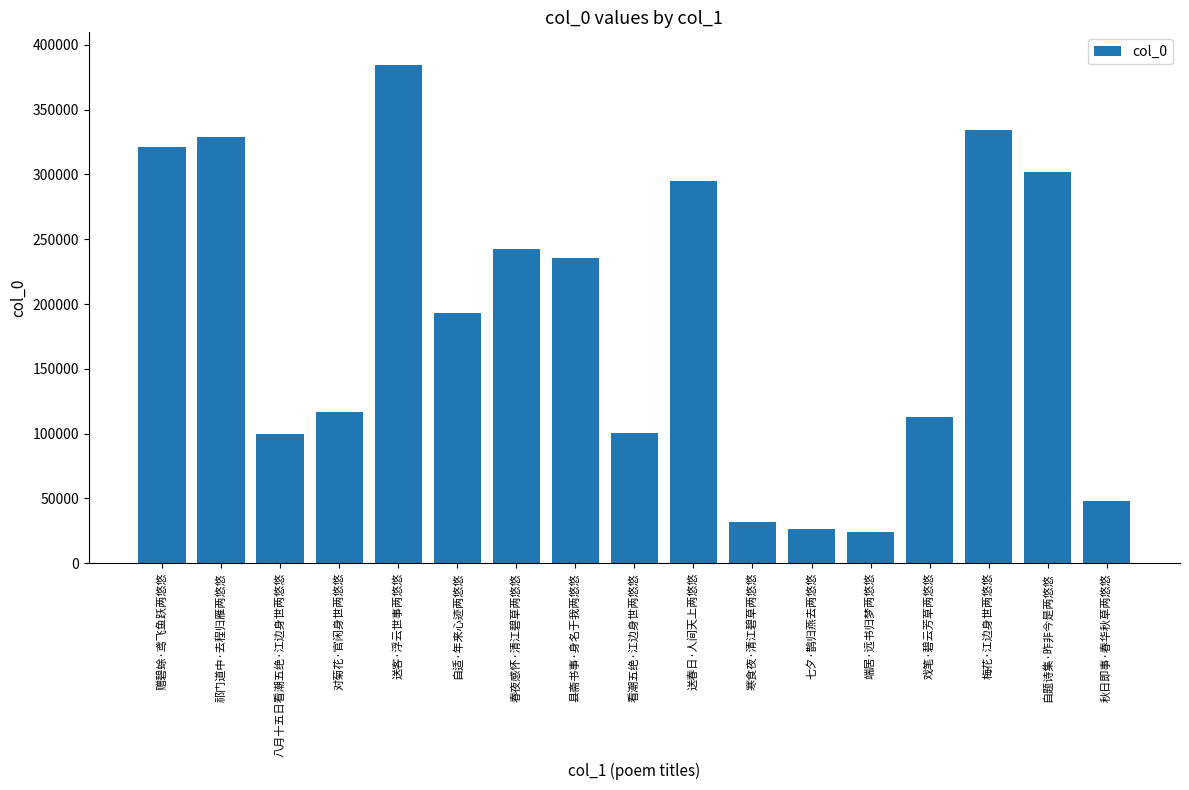

What is the average value?

188013